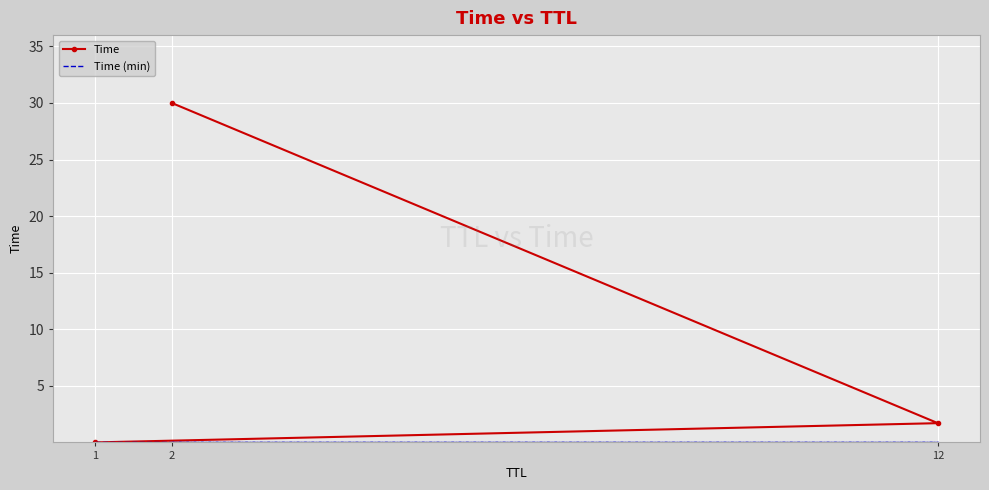

Is it true that Time equals 0.0 at 1?

True